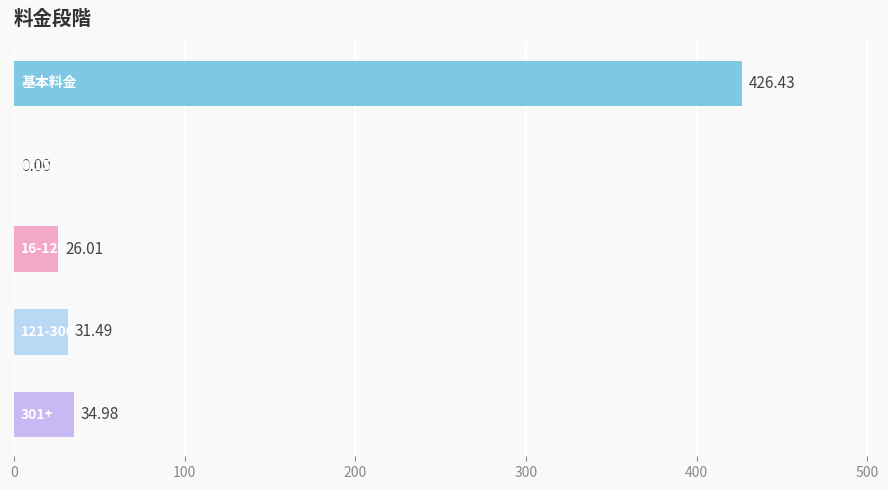

What is the sum of all values?

518.9